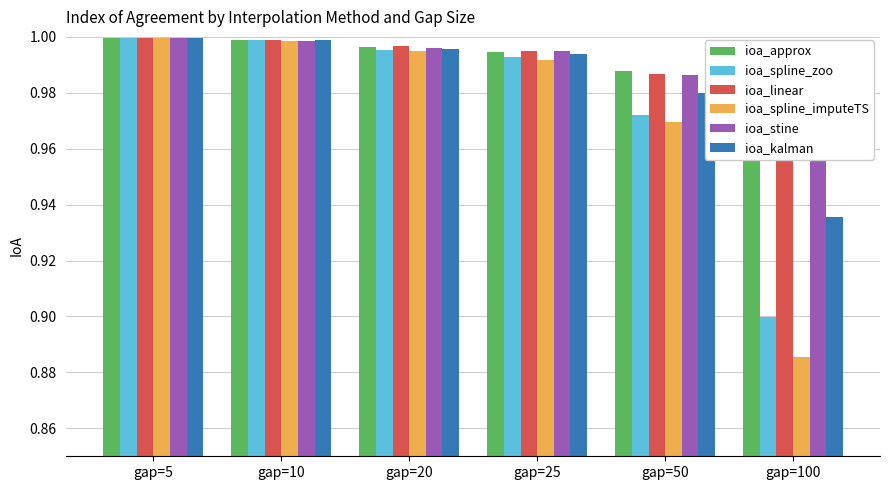

Which series has the largest total across all categories?

ioa_approx